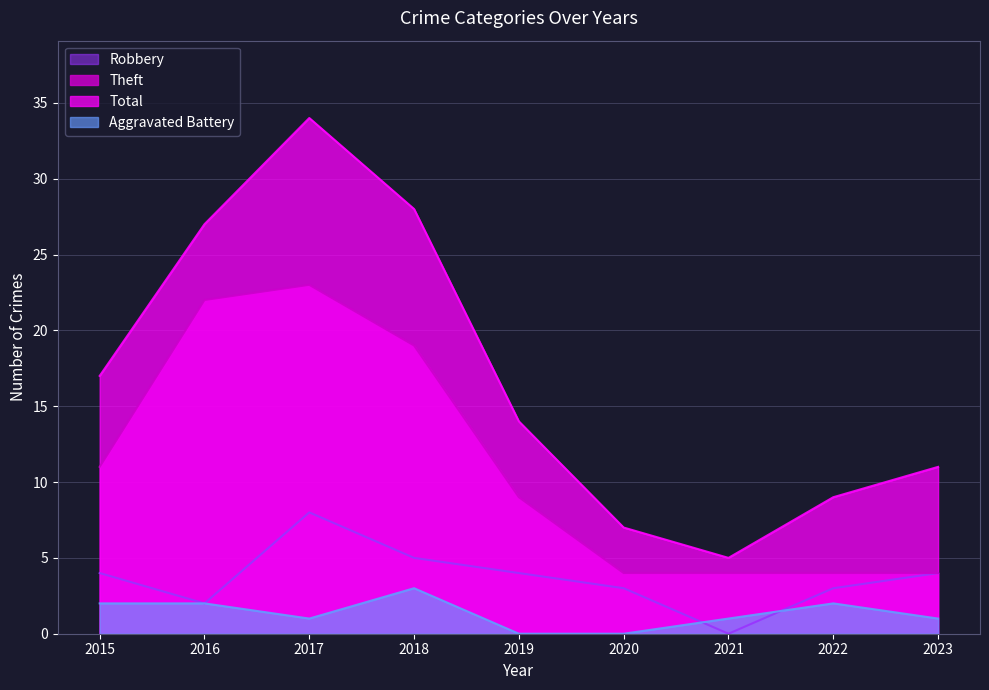

Which series changed the most between 2016 and 2020?

Total